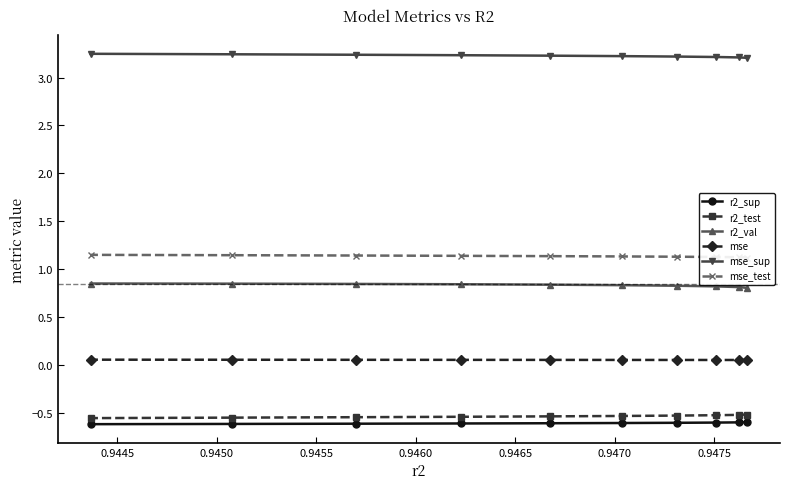

What is the spread (max minus min) of values at 0.9465?

3.8